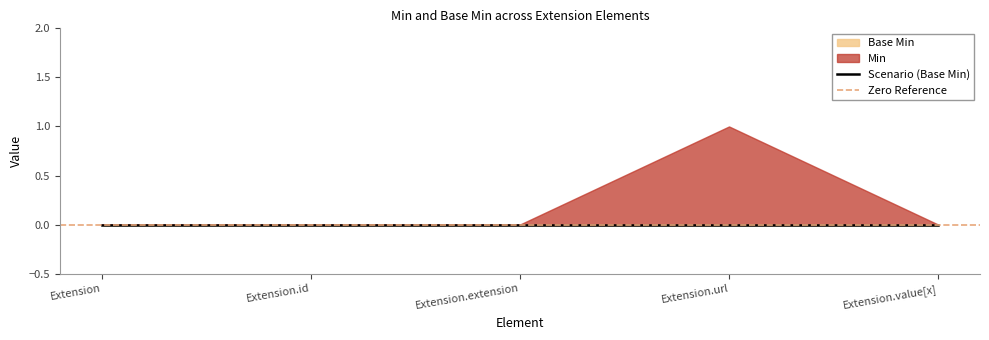

At Extension.id, list the series in order from largest to smallest.

Base Min, Min